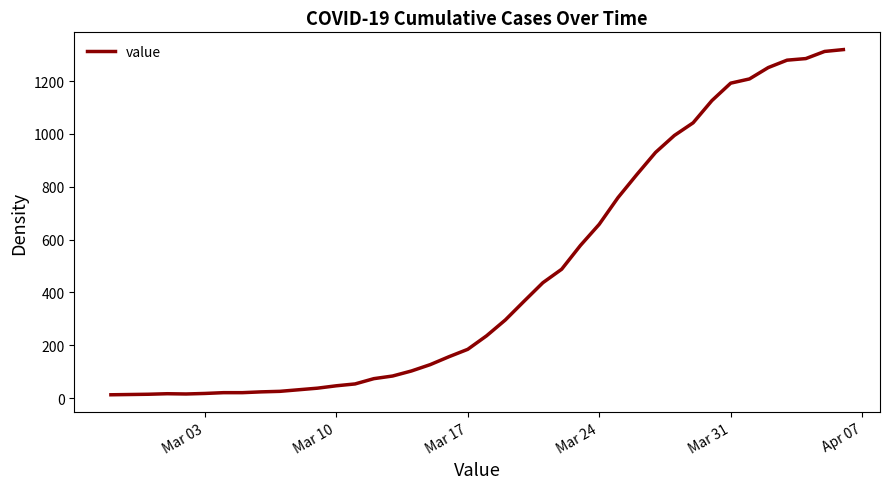

What is the greatest value displayed?

1319